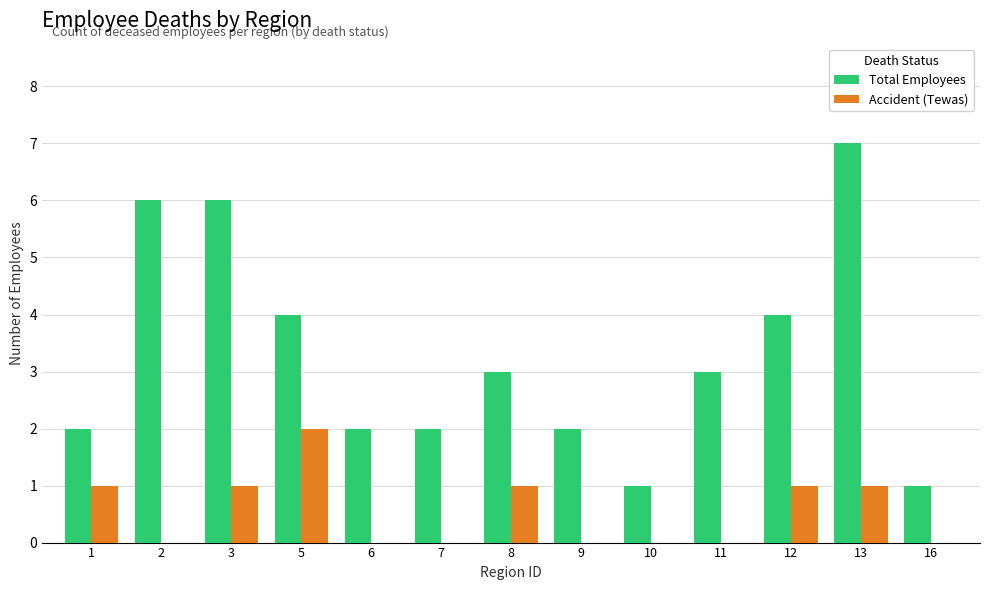

Reading right to left, list all the values displayed in this chart.

Total Employees: 16=1	13=7	12=4	11=3	10=1	9=2	8=3	7=2	6=2	5=4	3=6	2=6	1=2
Accident (Tewas): 16=0	13=1	12=1	11=0	10=0	9=0	8=1	7=0	6=0	5=2	3=1	2=0	1=1